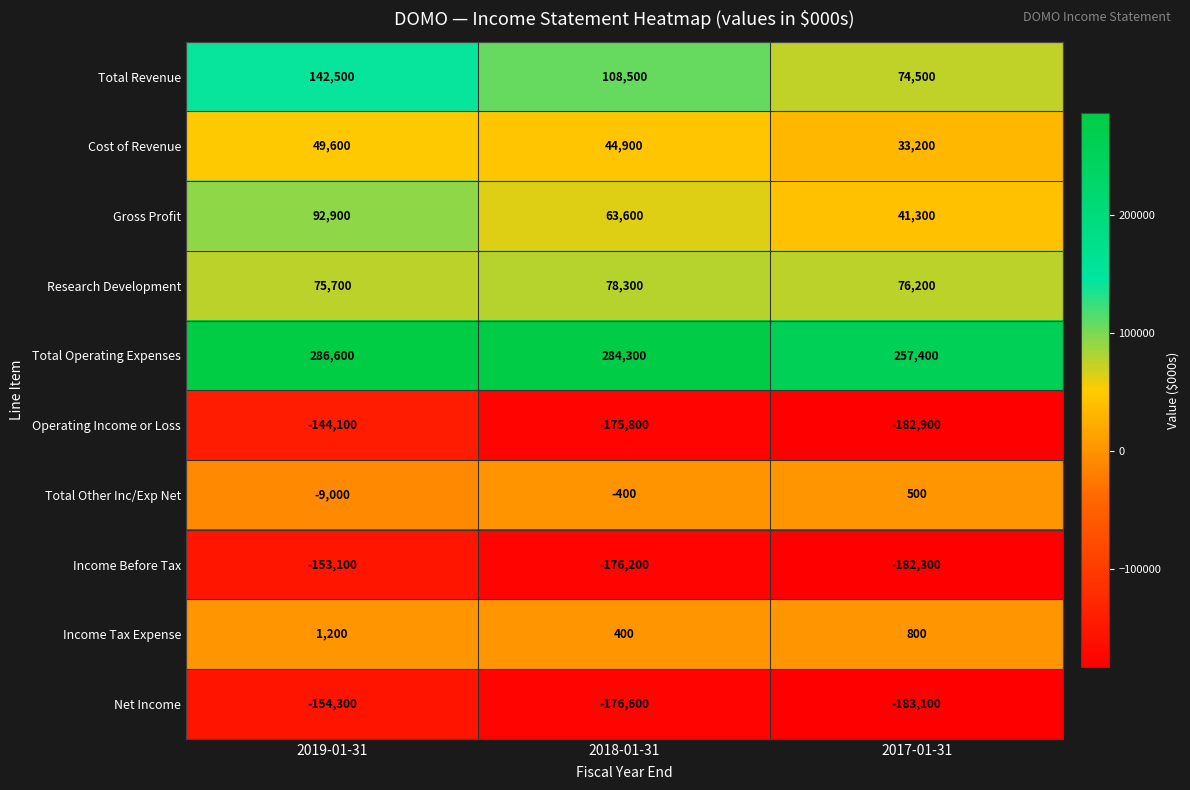

How many data points does each series have?

3